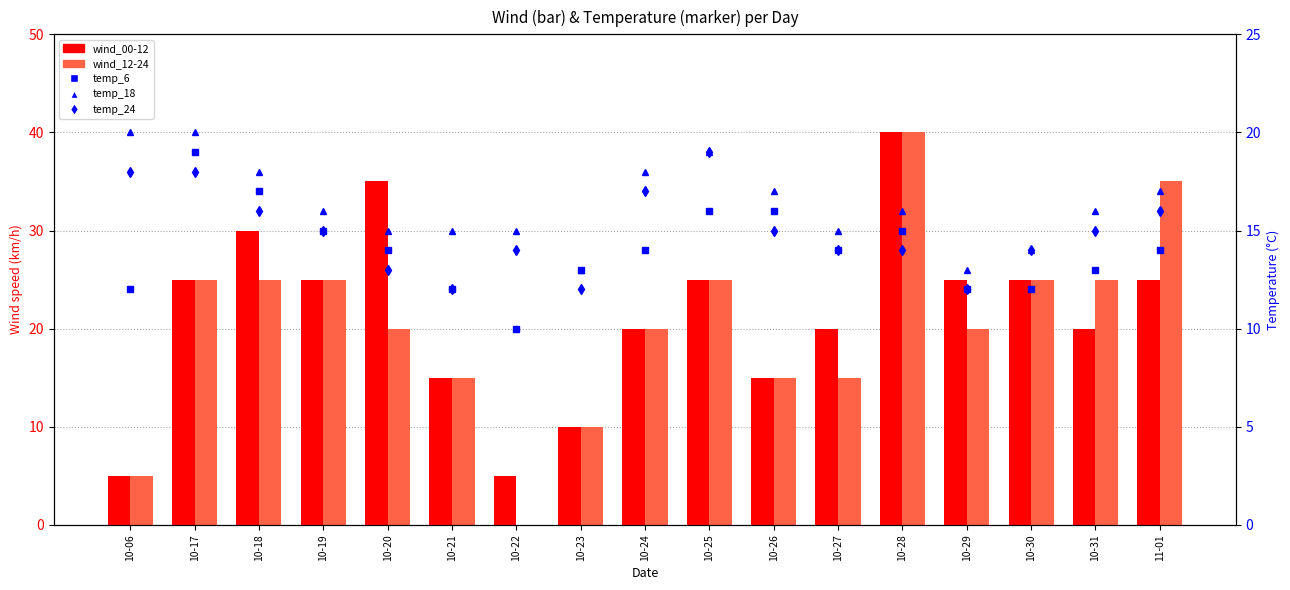

How many values in the temp_6 series exceed 14?

6